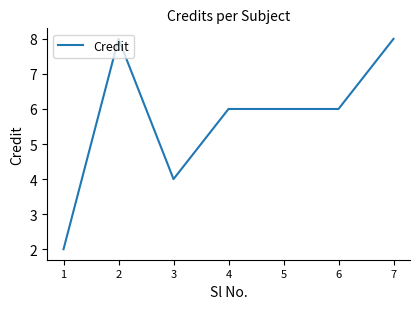

Is it true that the value at 1 is 2?

True